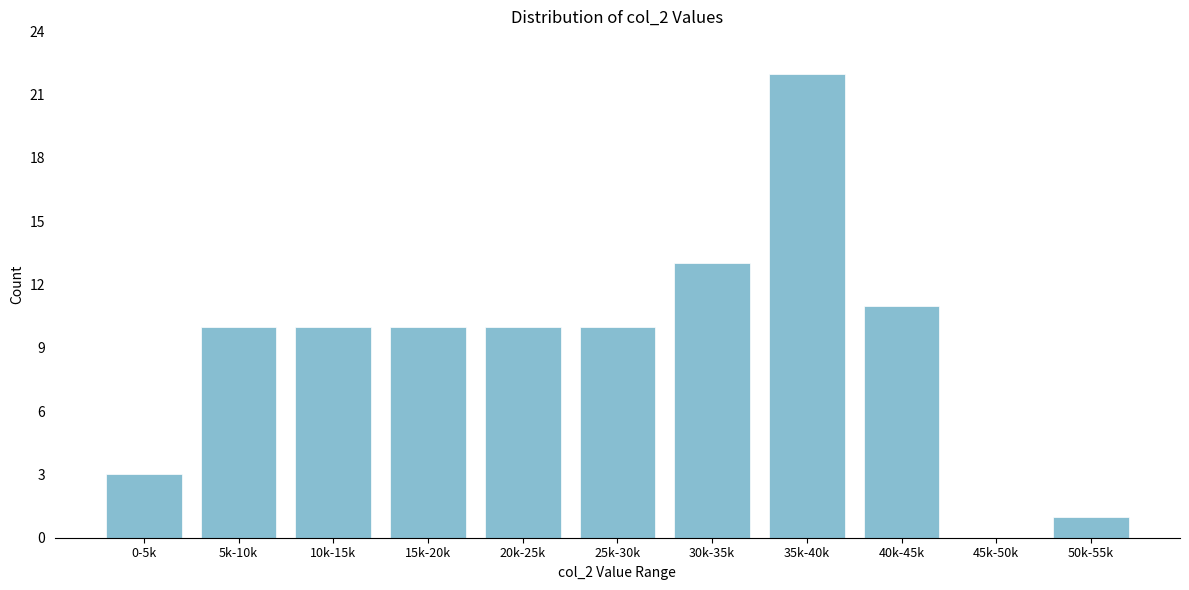

Reading left to right, list all the values displayed in this chart.

0-5k=3	5k-10k=10	10k-15k=10	15k-20k=10	20k-25k=10	25k-30k=10	30k-35k=13	35k-40k=22	40k-45k=11	45k-50k=0	50k-55k=1